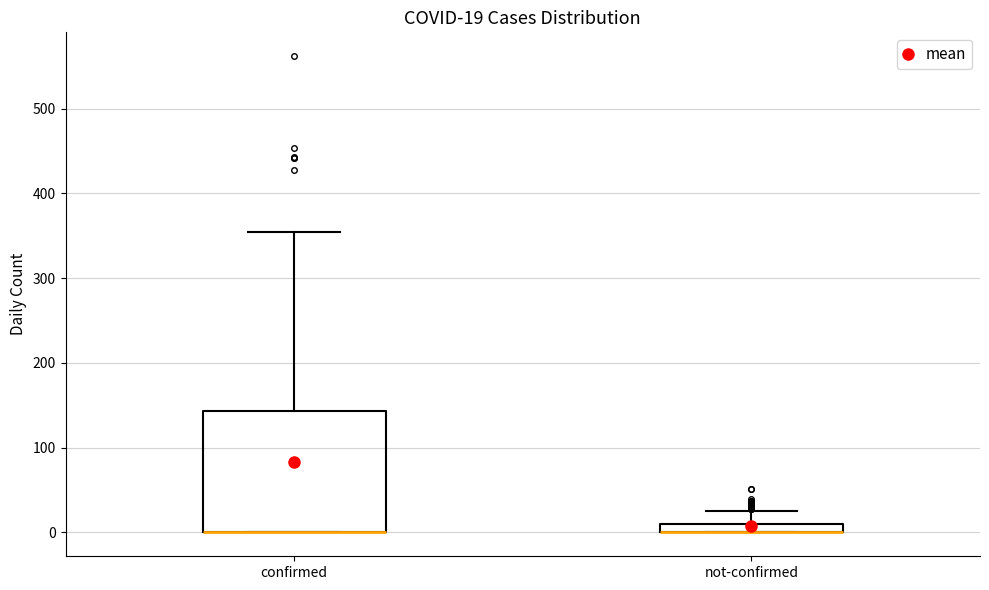

Which box is the tallest, from its lower edge to its upper edge?

confirmed